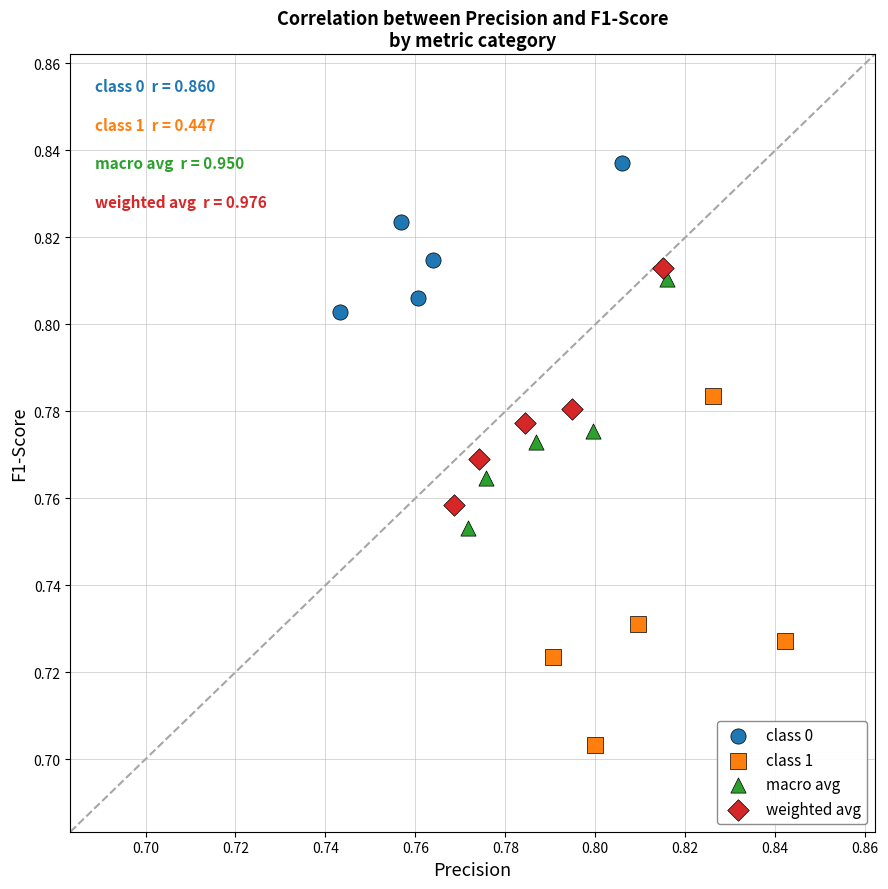

Which series reaches the minimum Y coordinate?

class 1